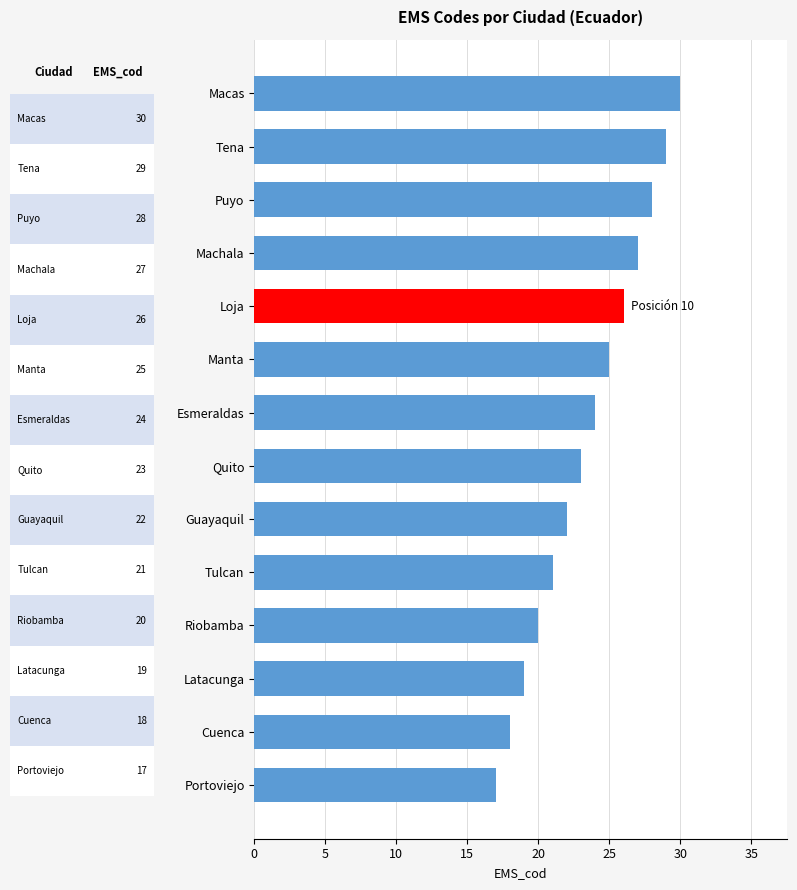

How many data points does each series have?

14